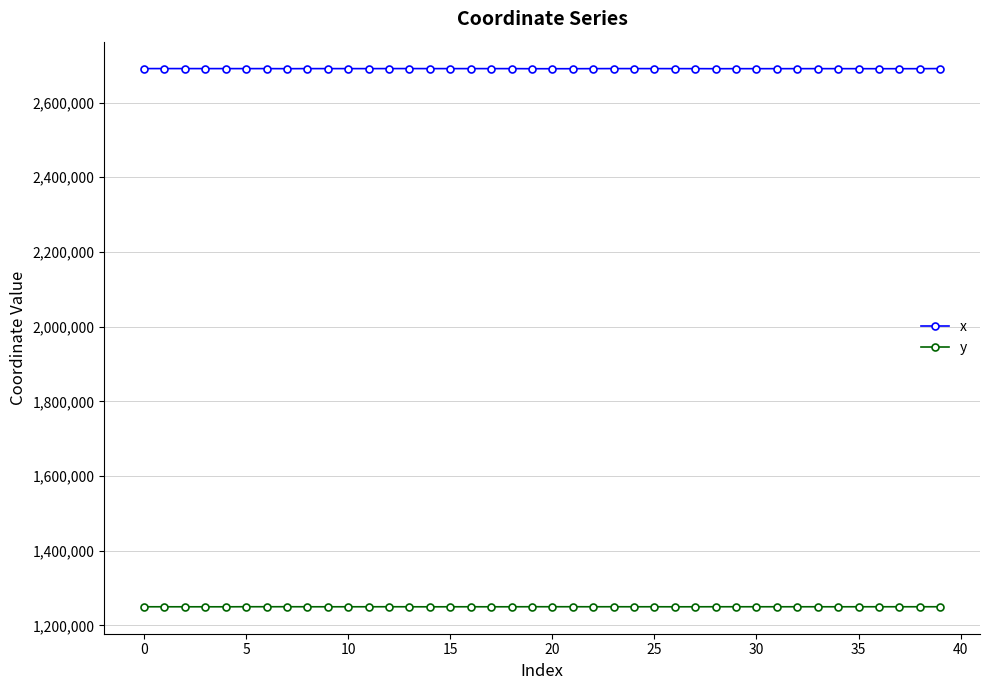

What is the lowest value of the y series?

1249889.9